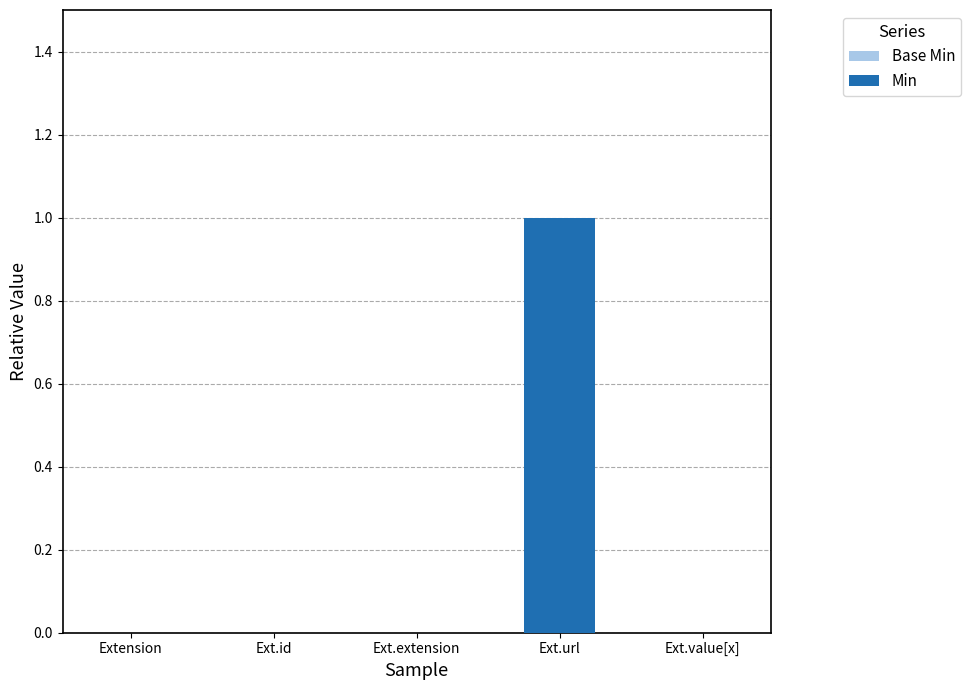

What is the value of the Base Min bar at the 4th from the left?

1